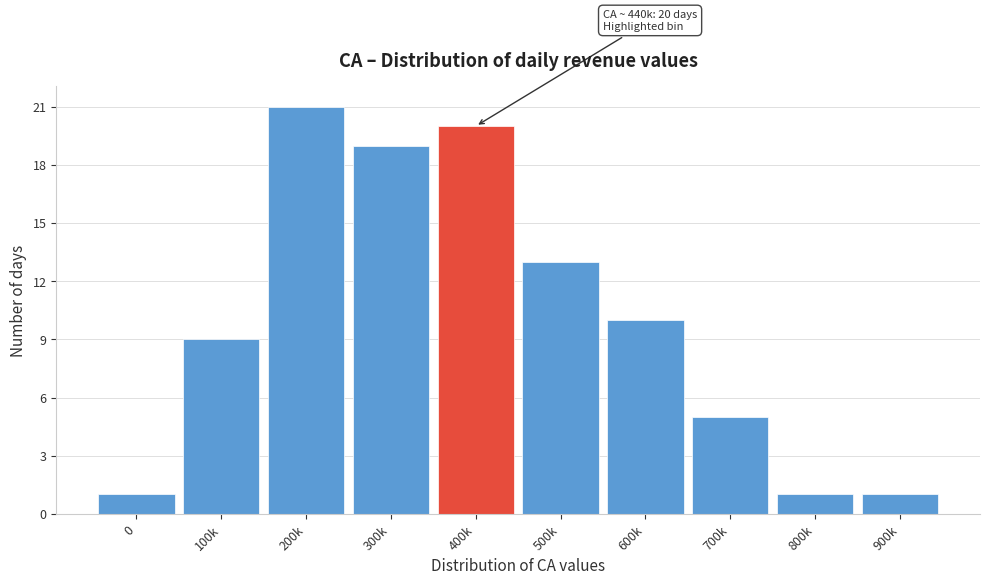

Reading left to right, extract all data points from this chart.

1	9	21	19	20	13	10	5	1	1